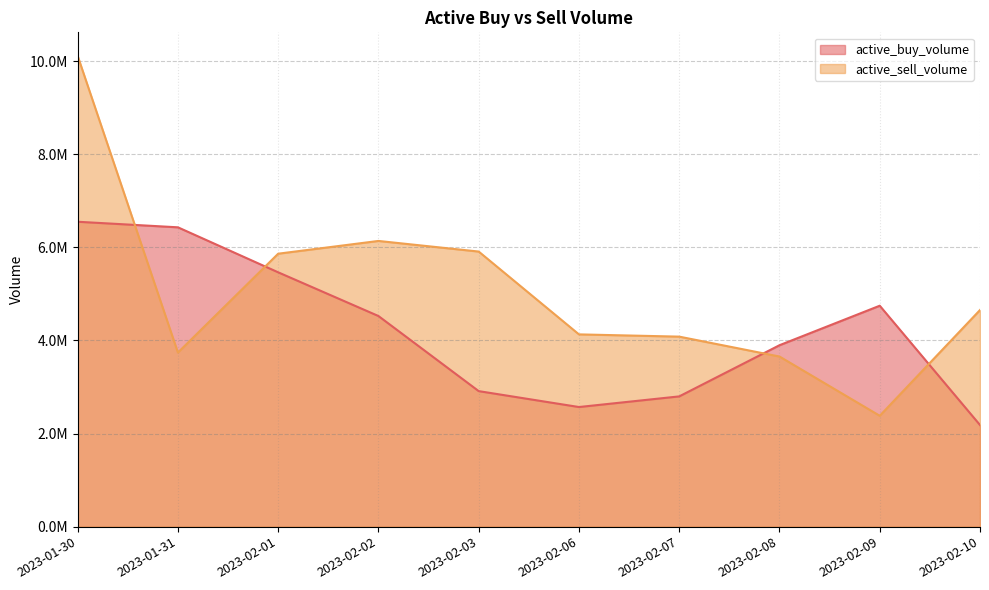

Where is active_sell_volume nearest to the value 6247267?

2023-02-02